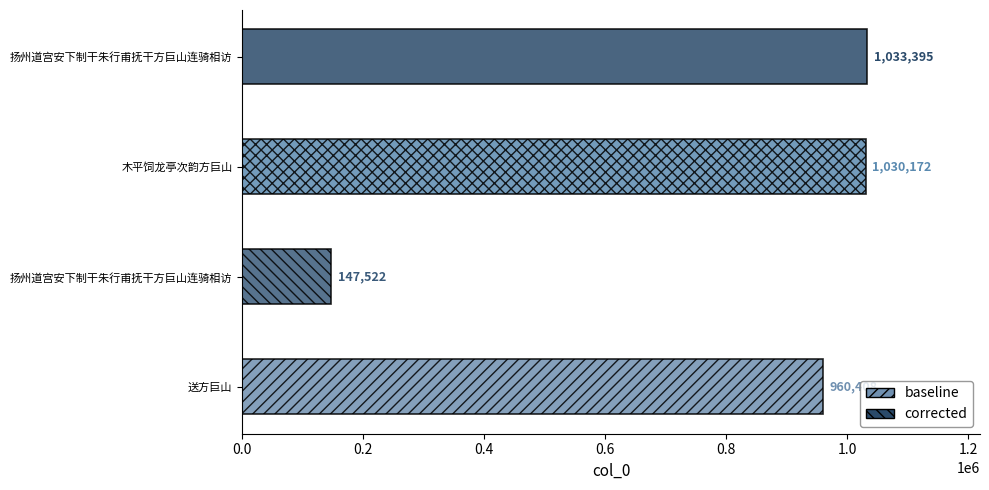

Between 扬州道宫安下制干朱行甫抚干方巨山连骑相访 and 木平饲龙亭次韵方巨山, which is larger?

木平饲龙亭次韵方巨山